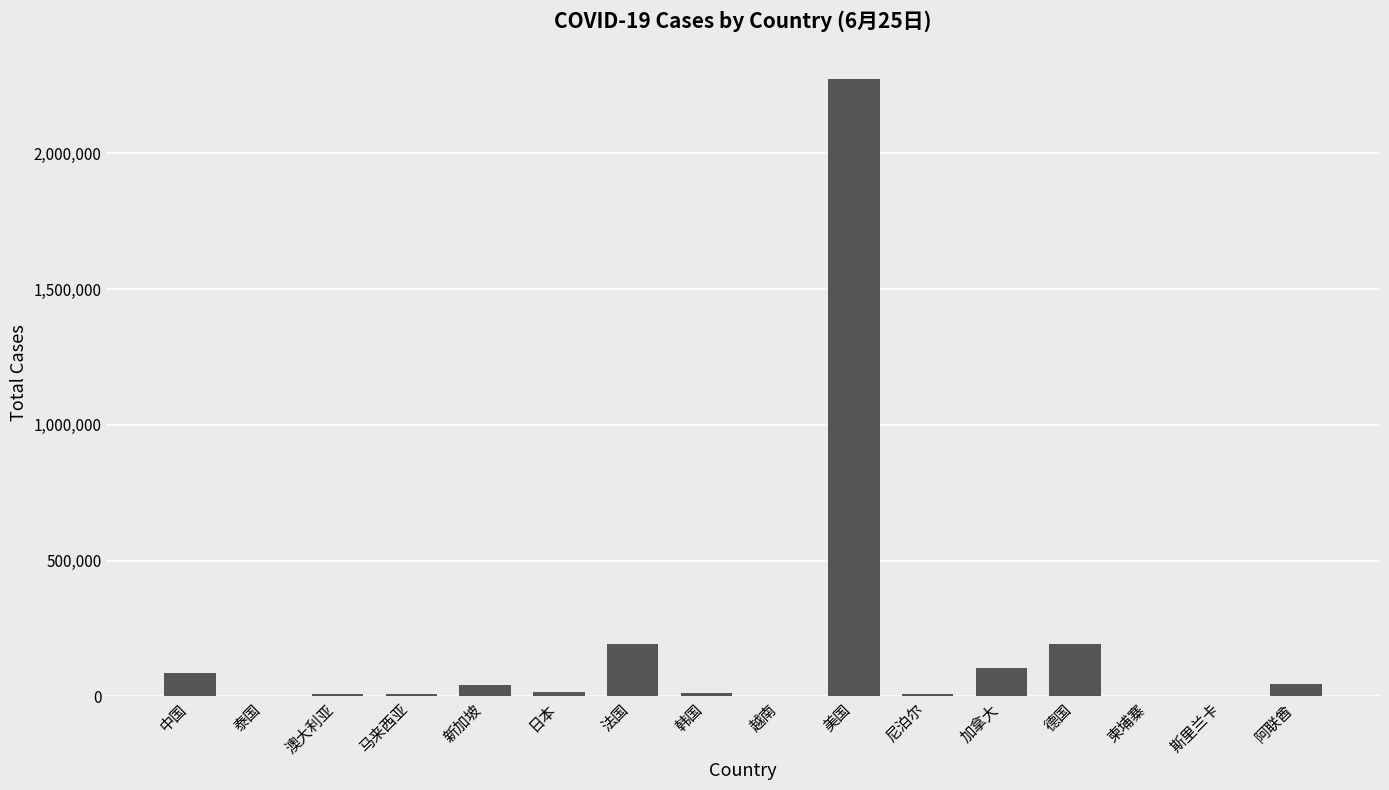

Is it true that the value at 尼泊尔 is 9026?

True